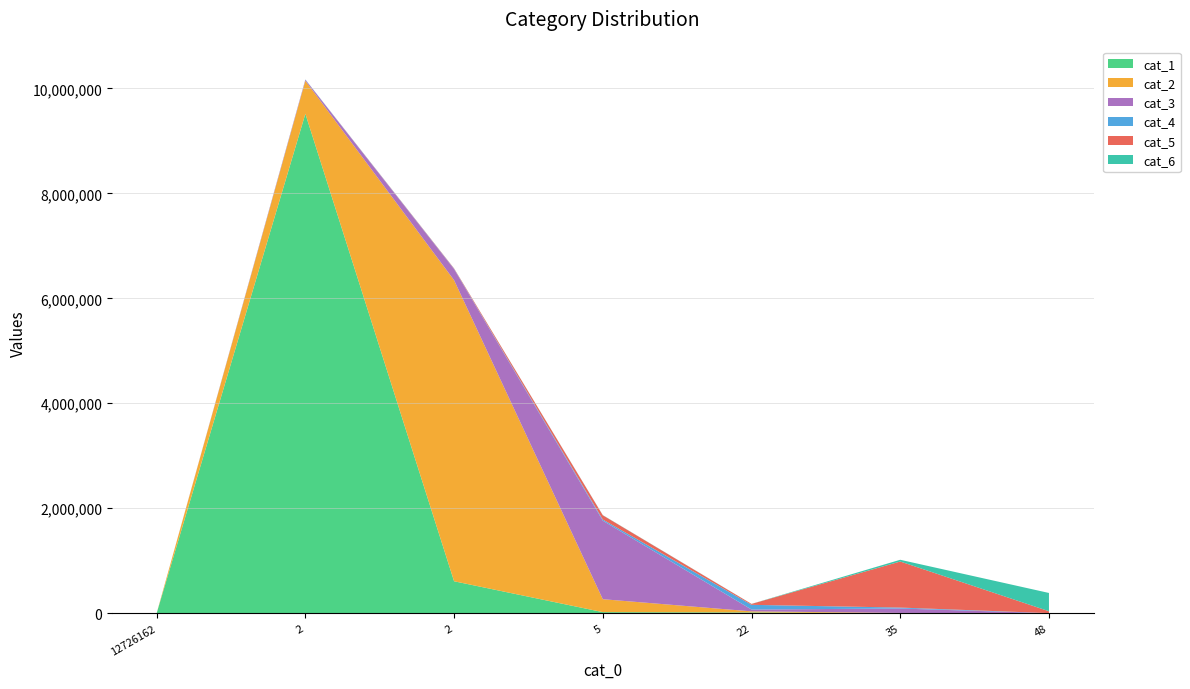

Reading left to right, extract all data points from this chart.

cat_1: 0	9514664	609357	21345	15426	51	30
cat_2: 0	630444	5735775	246453	20565	6088	353
cat_3: 0	18681	210973	1495712	34840	84053	1549
cat_4: 0	4758	5829	21967	89675	18027	693
cat_5: 0	326	7174	80954	16941	877453	35823
cat_6: 0	53	482	3140	1314	33069	348087